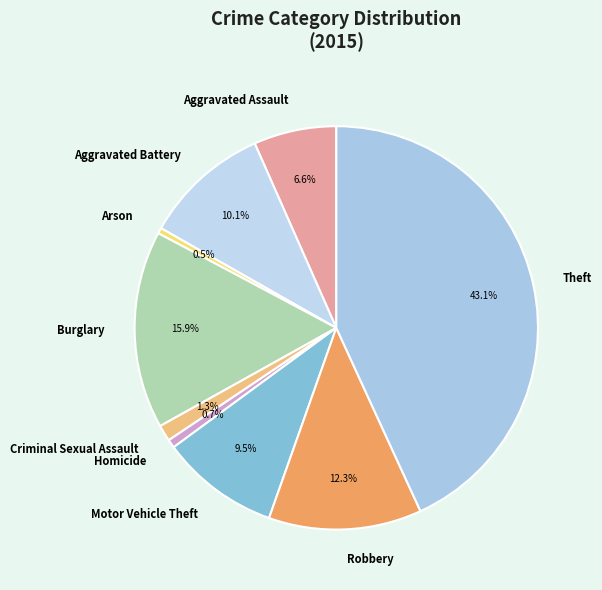

Does Theft account for over 50% of the chart?

No